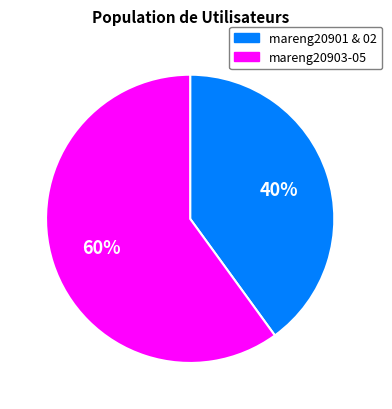

How many slices are in this pie chart?

2